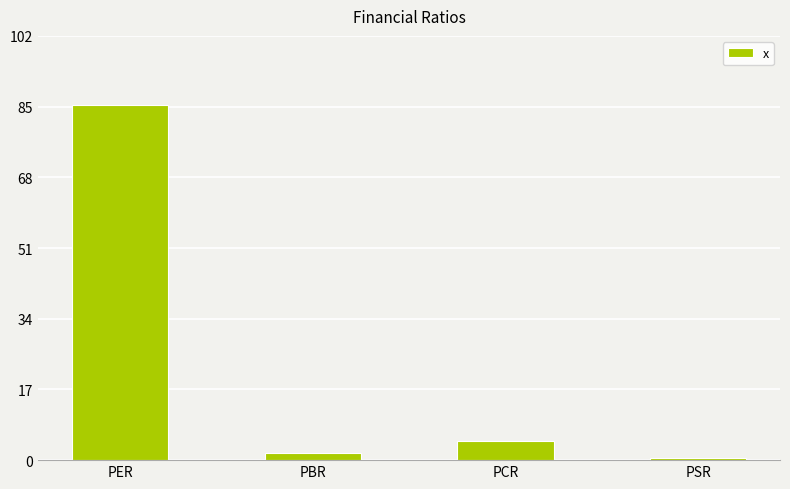

What is the label of the 2nd bar from the right?

PCR